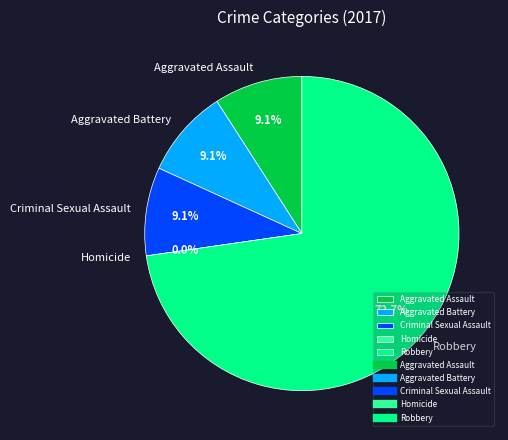

Which has a higher value, Homicide or Aggravated Assault?

Aggravated Assault